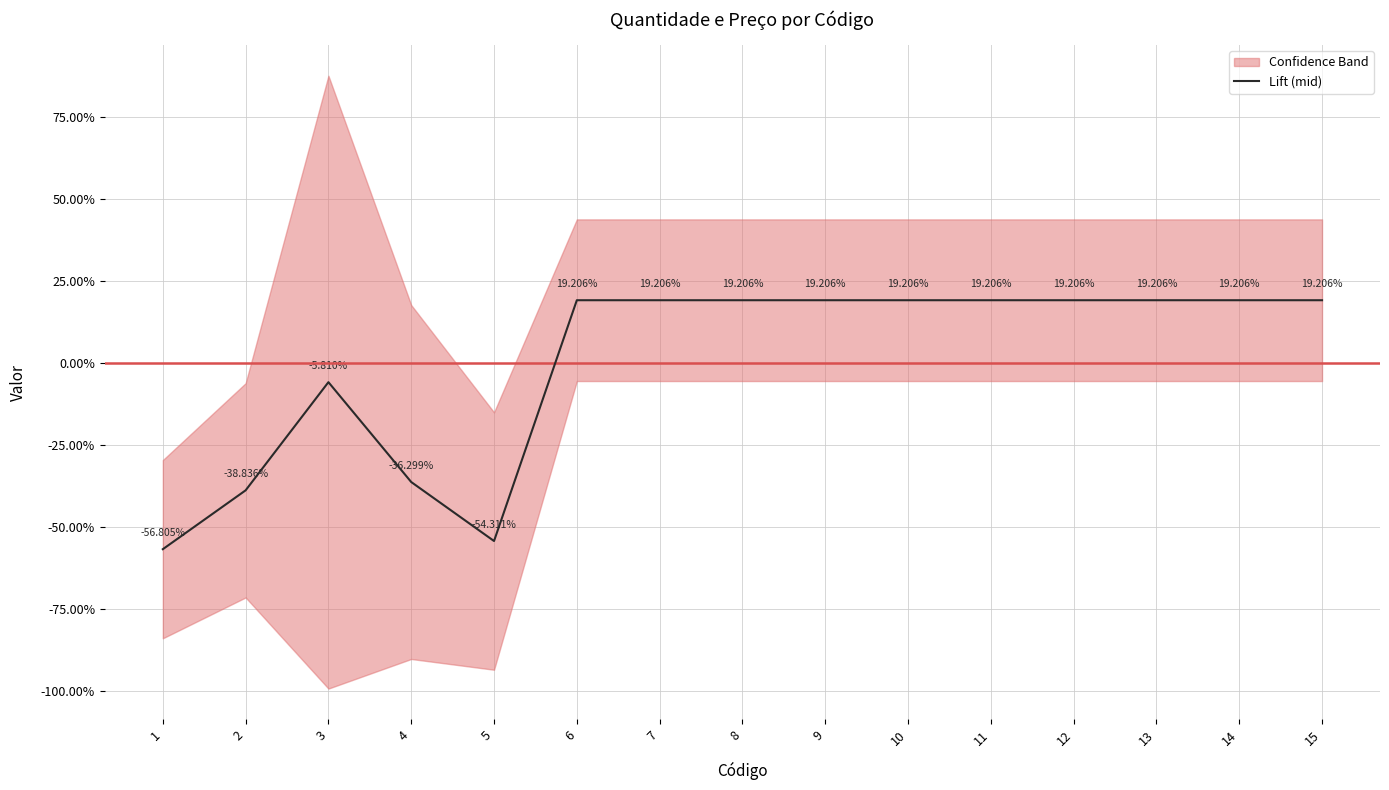

Reading left to right, what are all the values shown in this chart?

1=-56.8	2=-38.8	3=-5.8	4=-36.3	5=-54.3	6=19.2	7=19.2	8=19.2	9=19.2	10=19.2	11=19.2	12=19.2	13=19.2	14=19.2	15=19.2